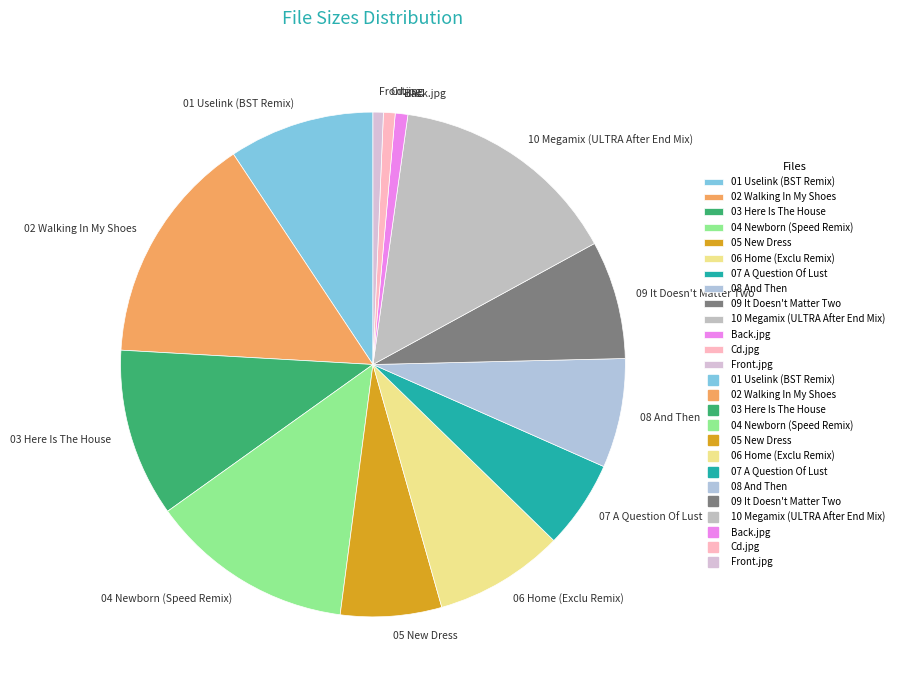

Do 07 A Question Of Lust and 10 Megamix (ULTRA After End Mix) together represent more than half of the pie?

No